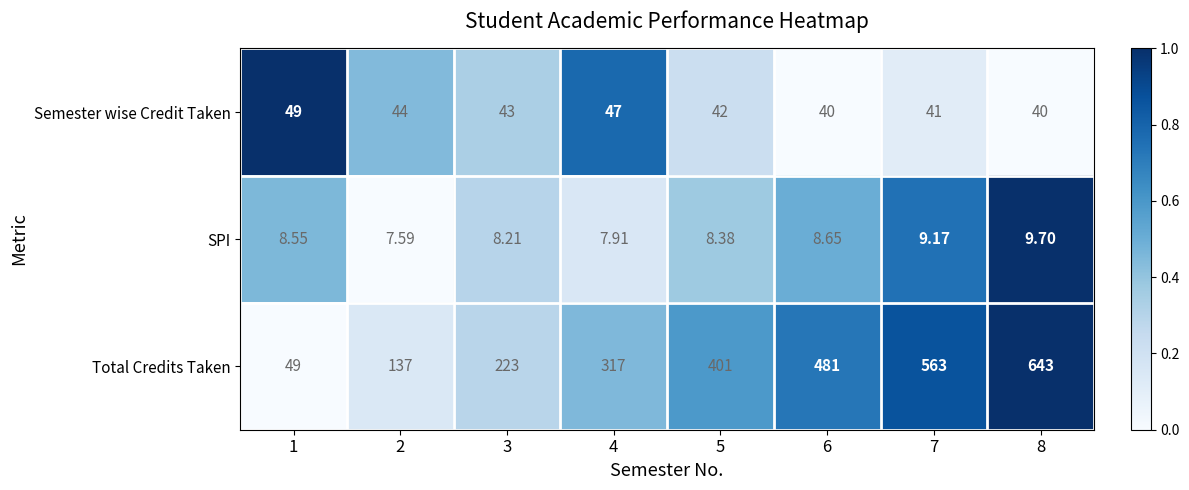

Which series has the largest total across all categories?

Total Credits Taken